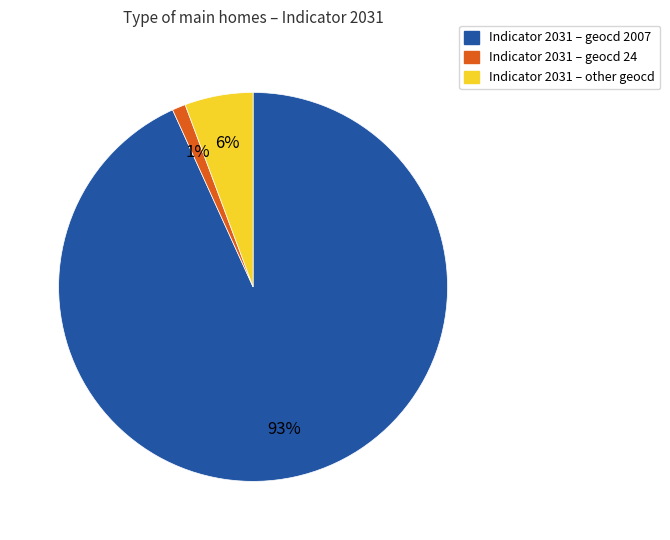

Does any single category account for the majority?

Yes